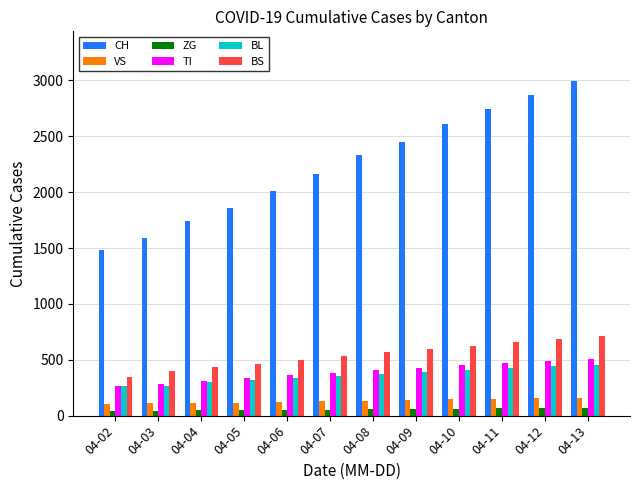

What is the difference between the maximum and minimum values in the BS series?

364